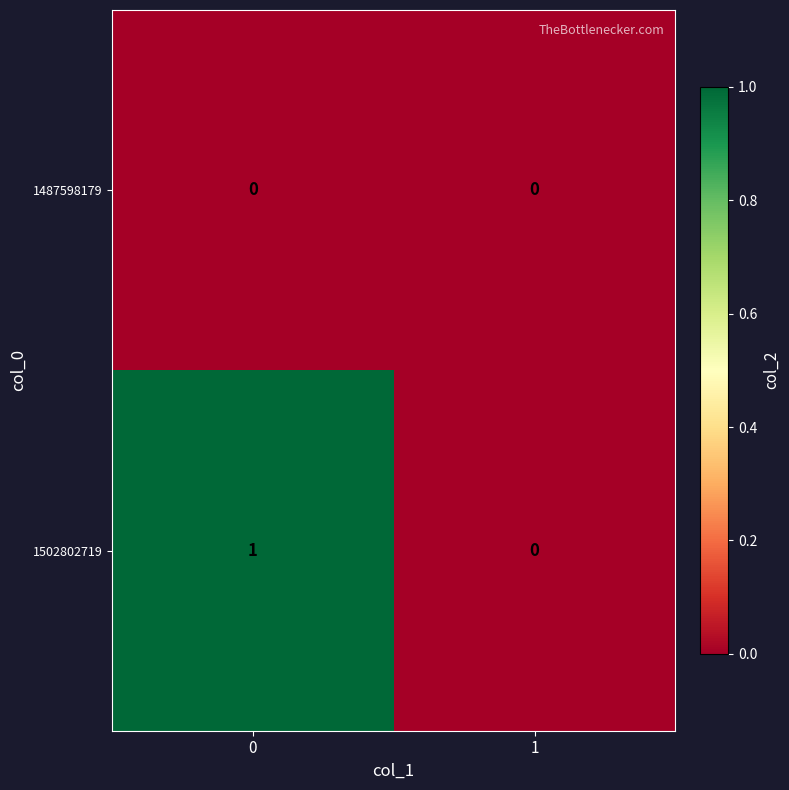

Reading left to right, list all the values displayed in this chart.

1487598179: 0=0	1=0
1502802719: 0=1	1=0